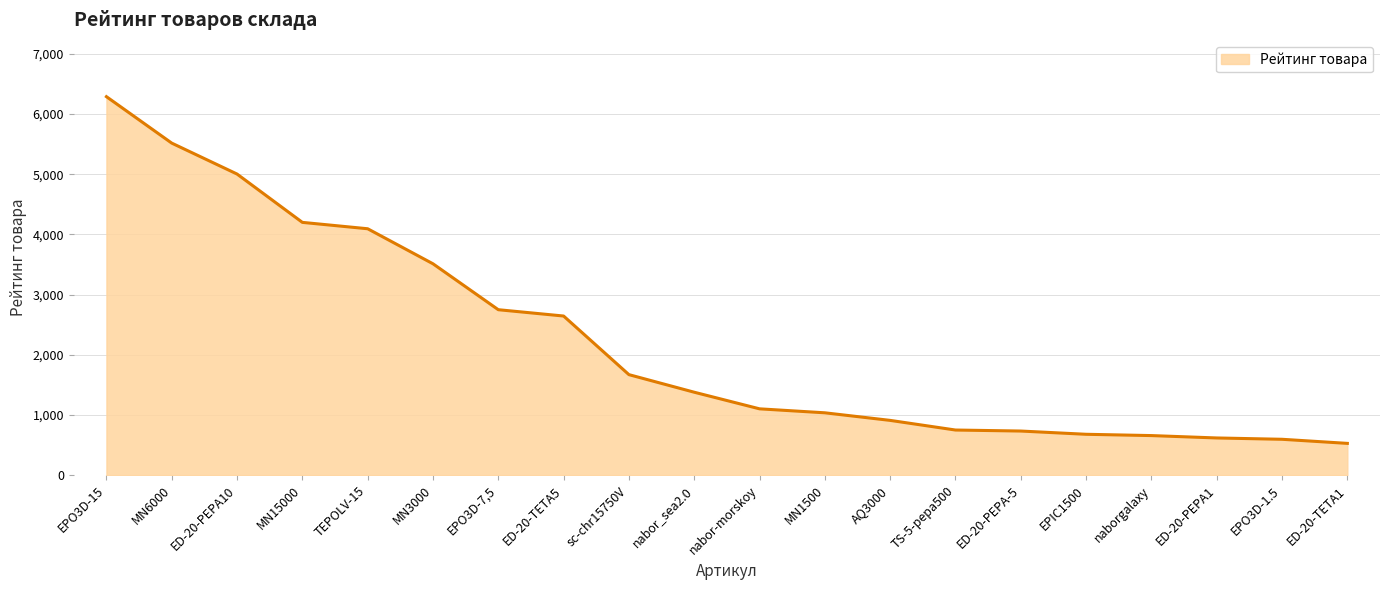

What is the difference between the values at MN6000 and ED-20-TETA5?

2873.0